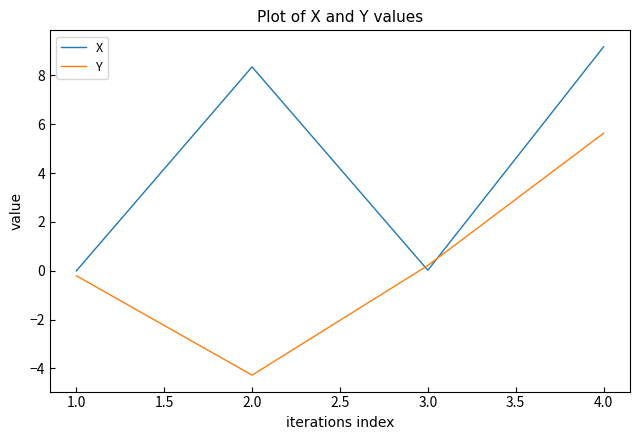

Which series has the largest total across all categories?

X